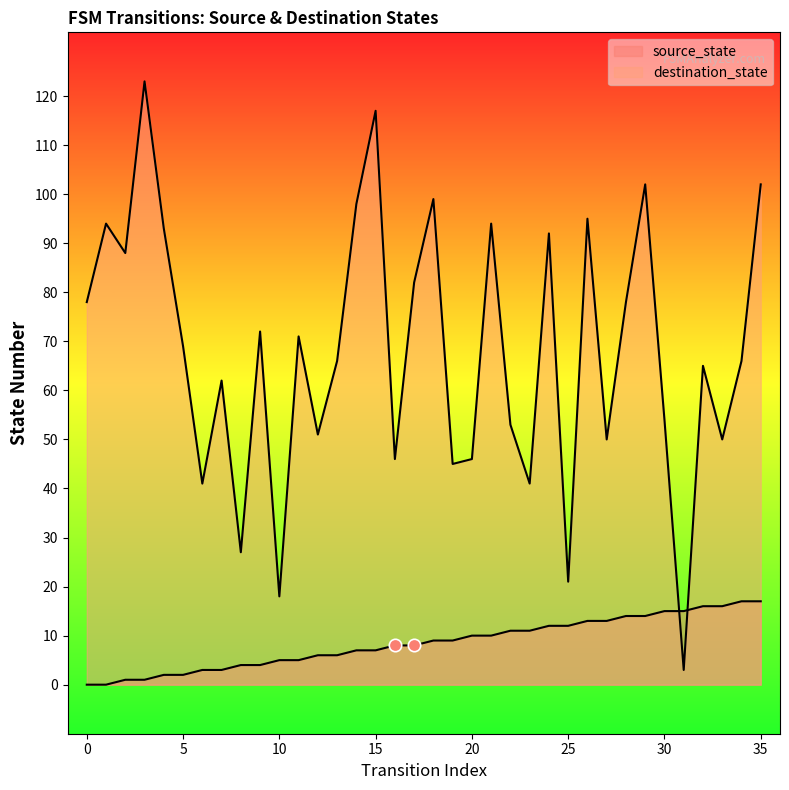

At how many categories does at least one series exceed 121?

1